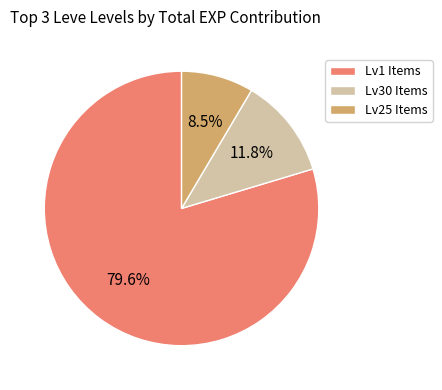

How many segments does this pie chart have?

3